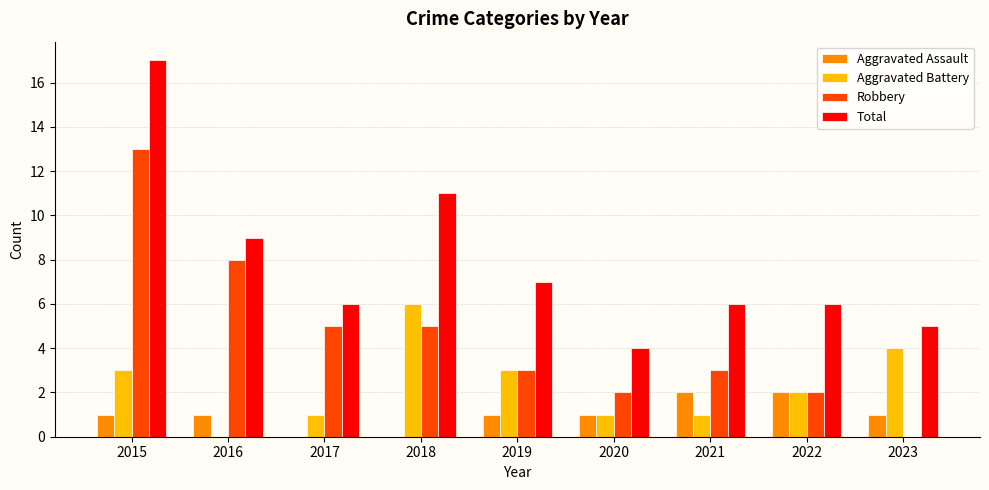

What is the sum of all Total values?

71